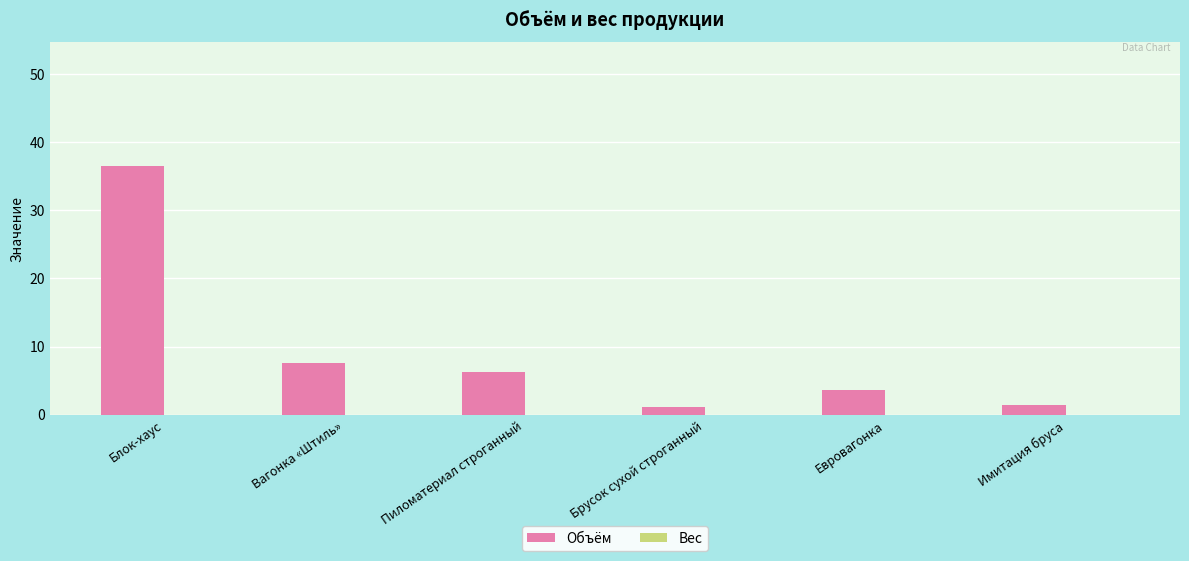

What is the difference between the values at Евровагонка and Брусок сухой строганный?

2.5